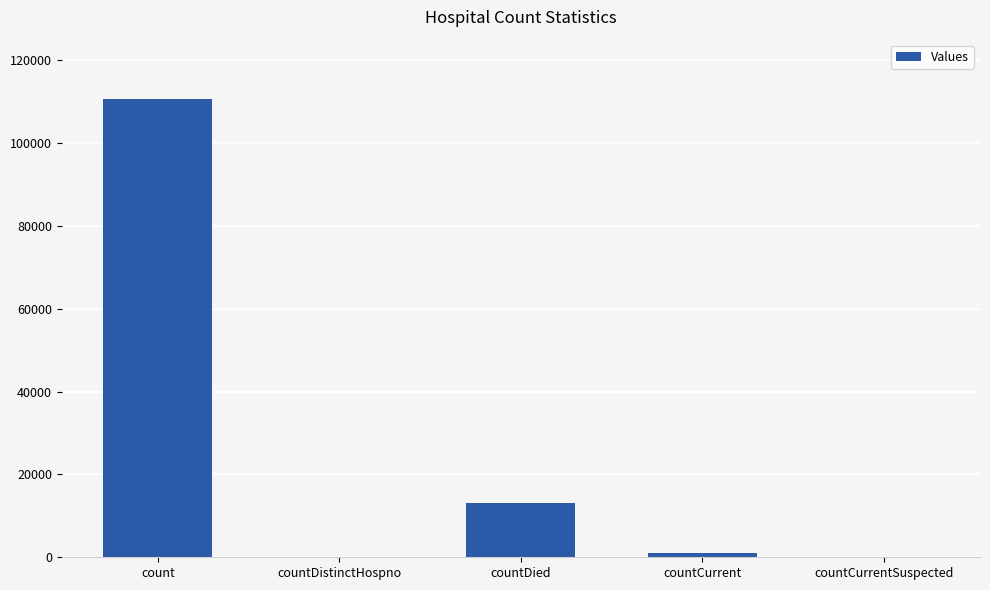

What is the maximum value shown in the chart?

110766